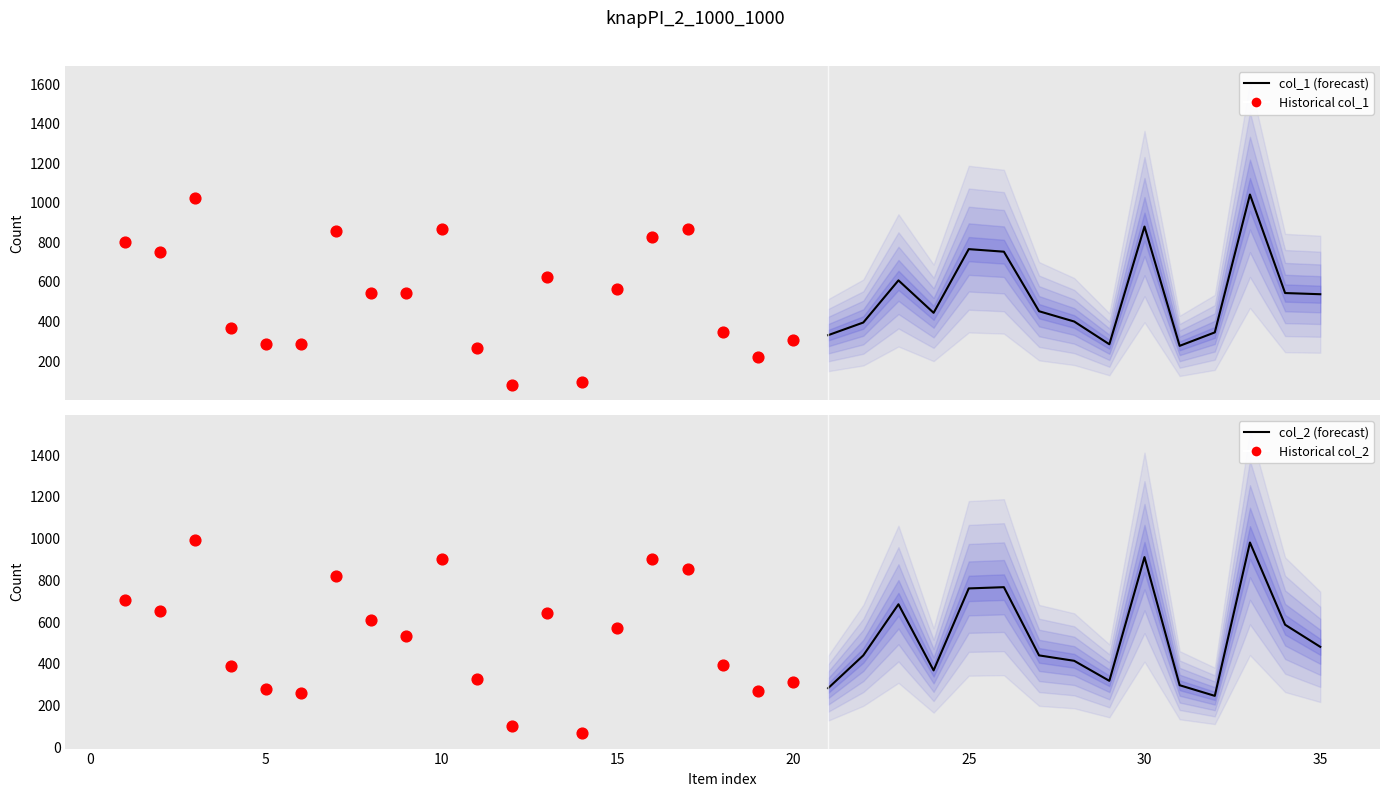

At which category is the sum across all series the highest?

33